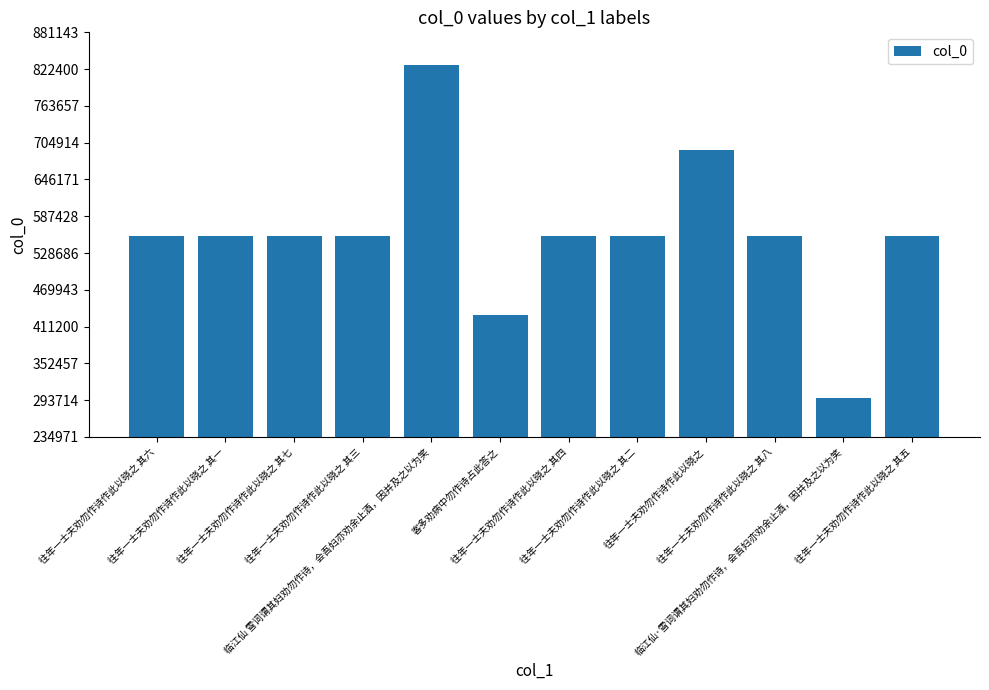

What is the minimum value shown in the chart?

297741